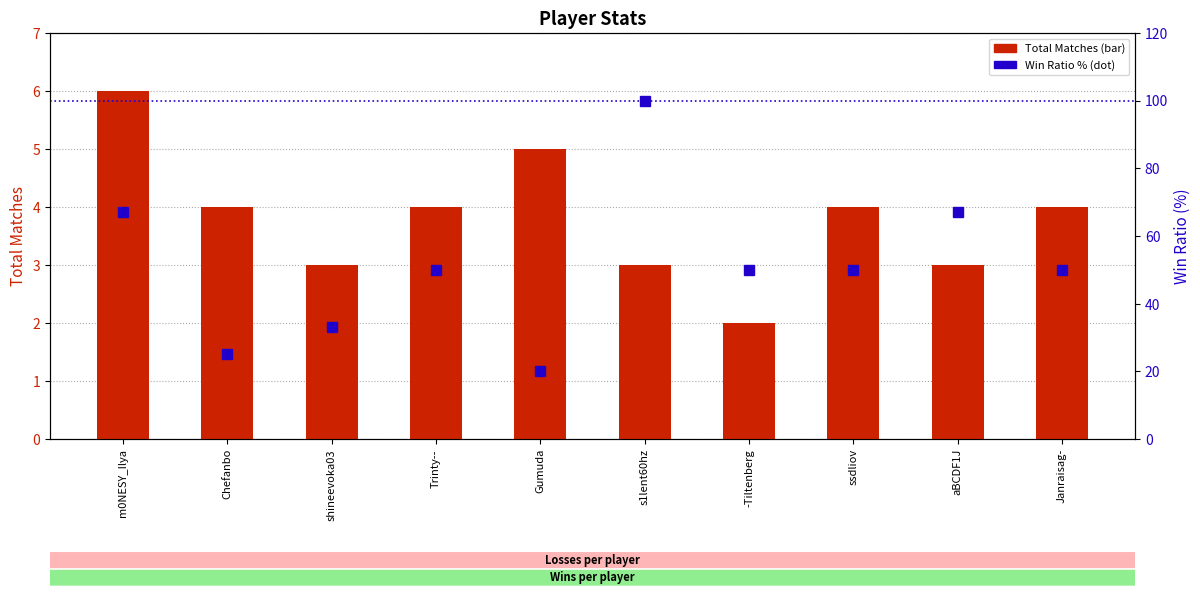

What is the label of the 4th bar from the right?

-Tiltenberg